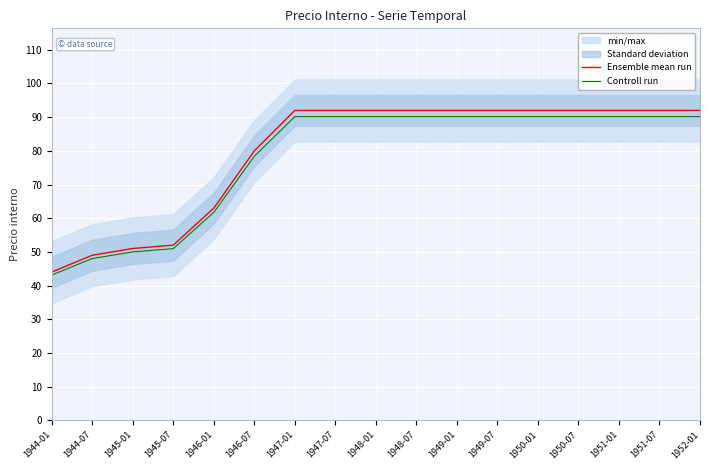

What is the label of the 16th point from the left?

1951-07